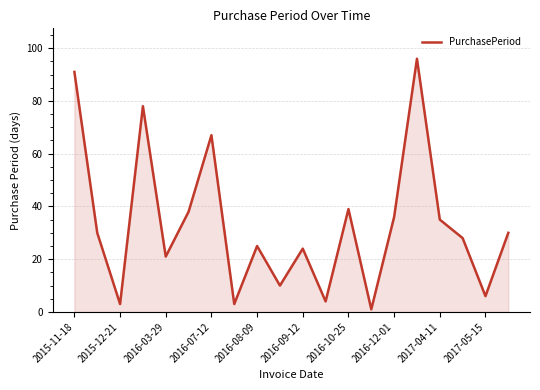

What is the difference between the maximum and minimum values?

95